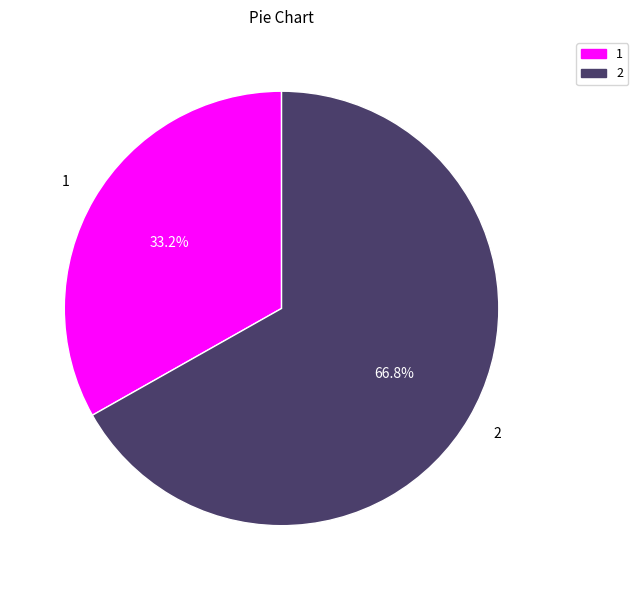

Do 1 and 2 together represent more than half of the pie?

Yes